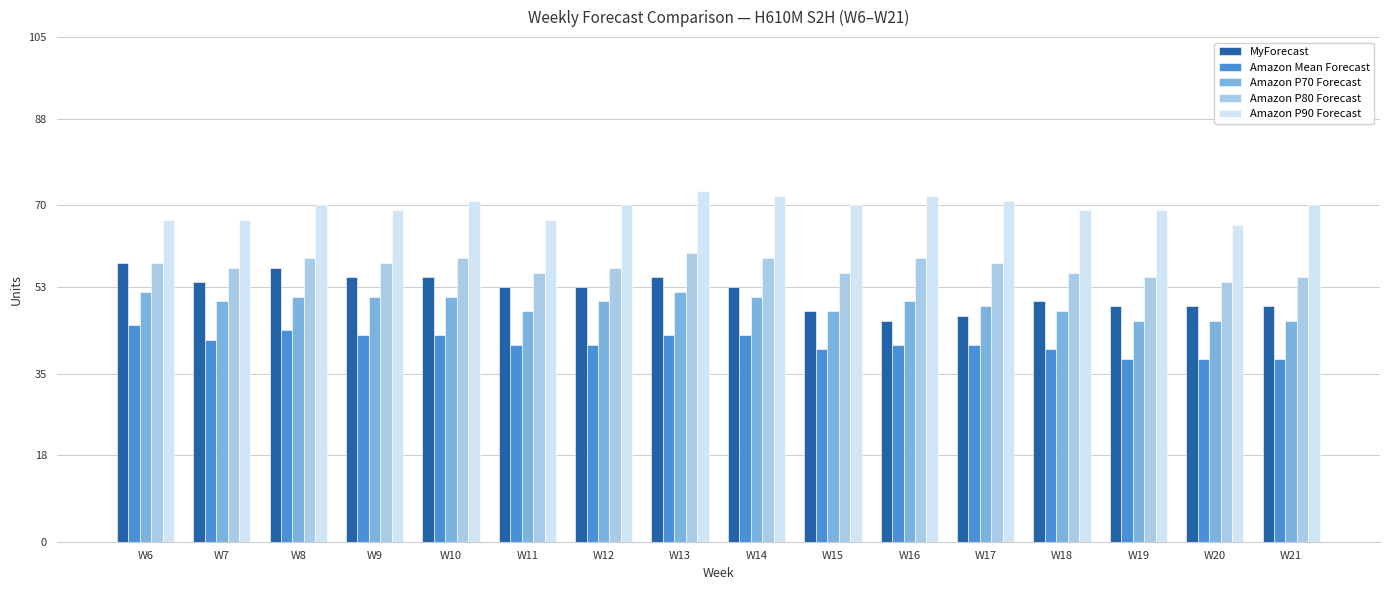

How many series are shown in this chart?

5